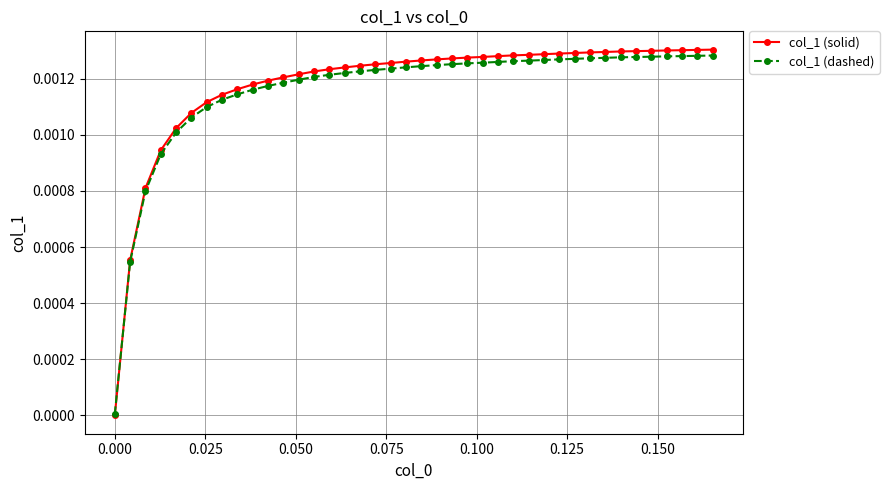

What are all the series names shown in the legend?

col_1 (solid), col_1 (dashed)